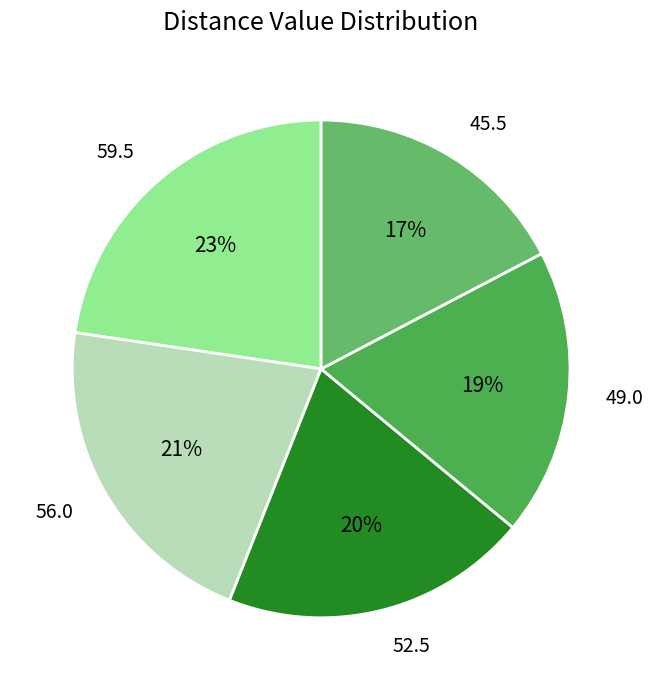

How many segments does this pie chart have?

5